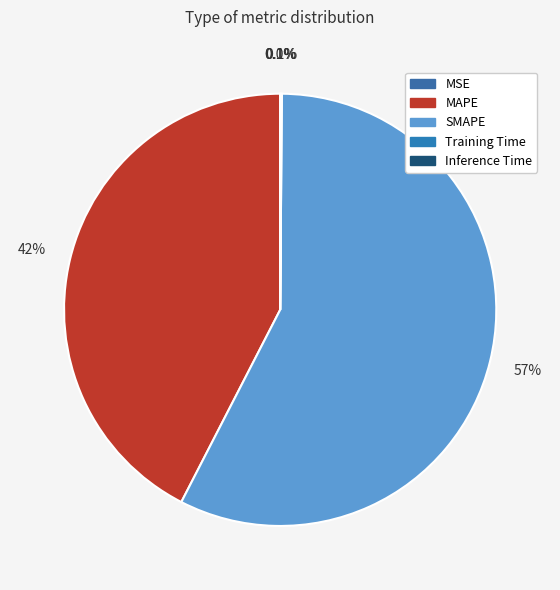

How many slices are in this pie chart?

5